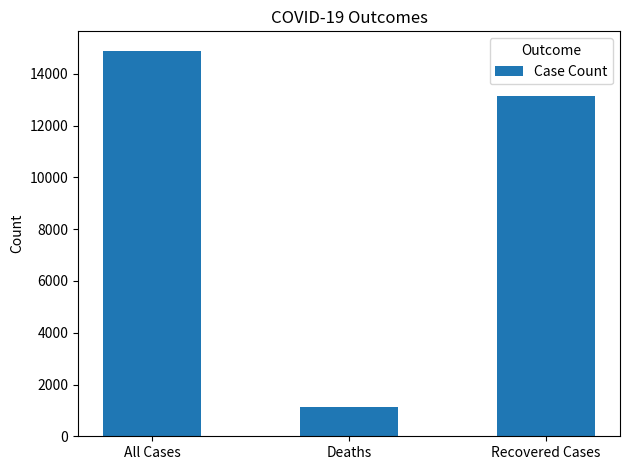

The chart shows a value of 14897 at All Cases. True or false?

True